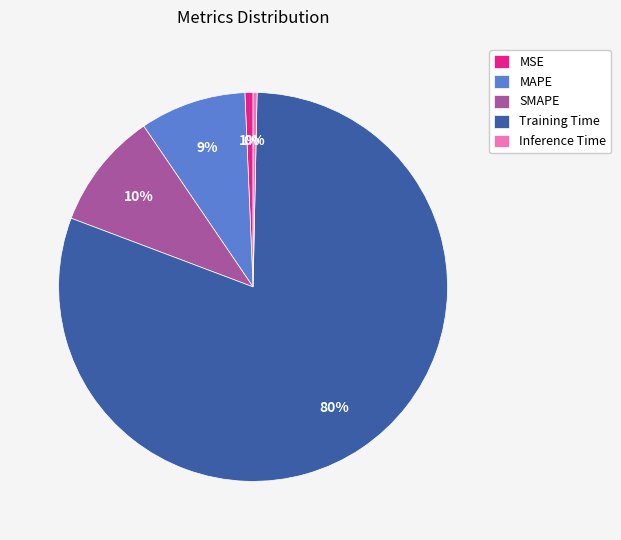

To the nearest percent, what is the difference between the largest and smallest slice percentages?

80%